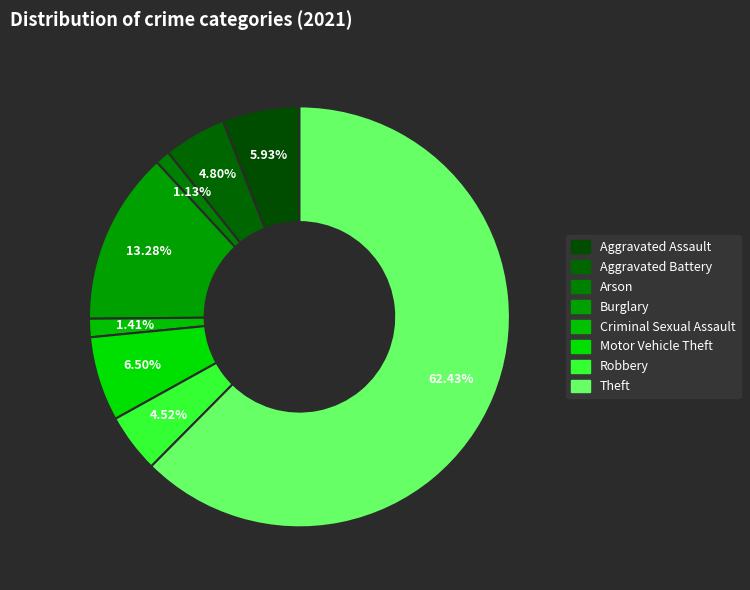

How many slices are in this pie chart?

8